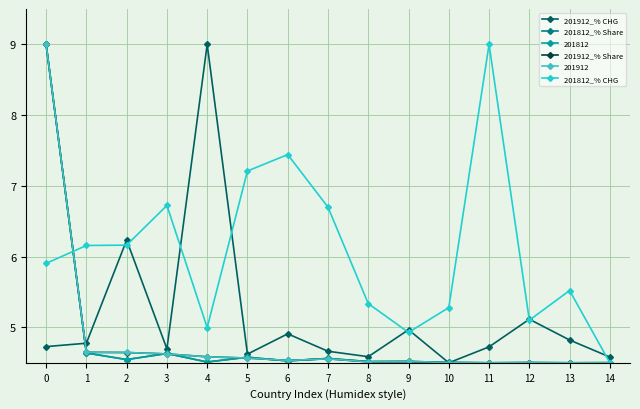

The value of 201912_% CHG at 13 is 4.8. True or false?

True